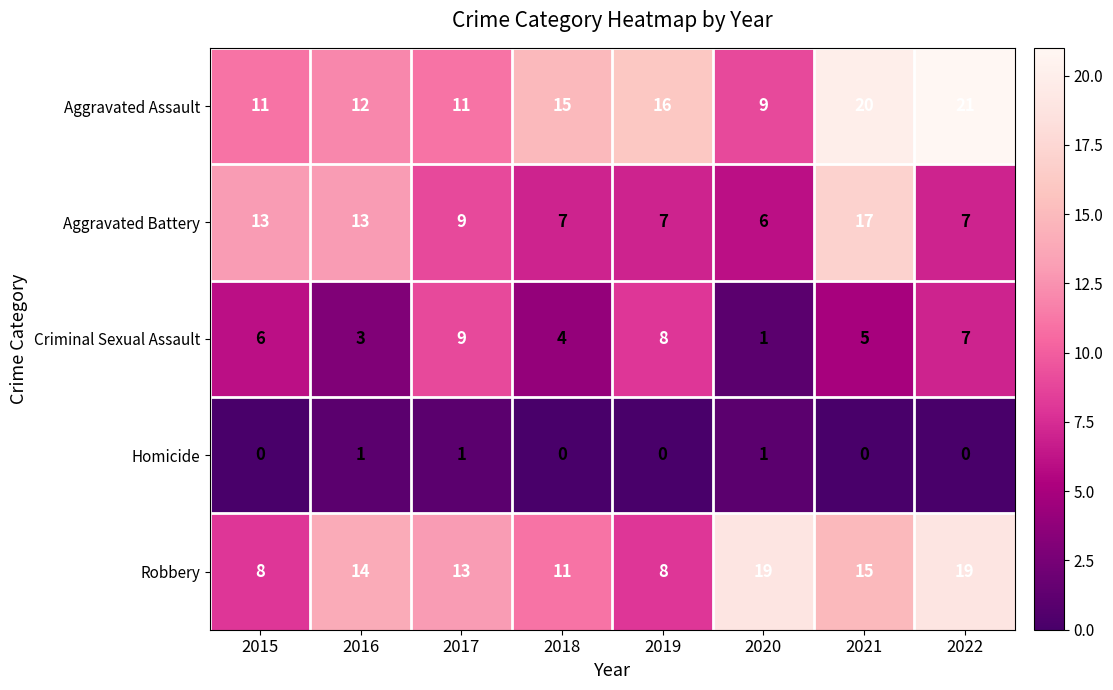

How many series are shown in this chart?

5